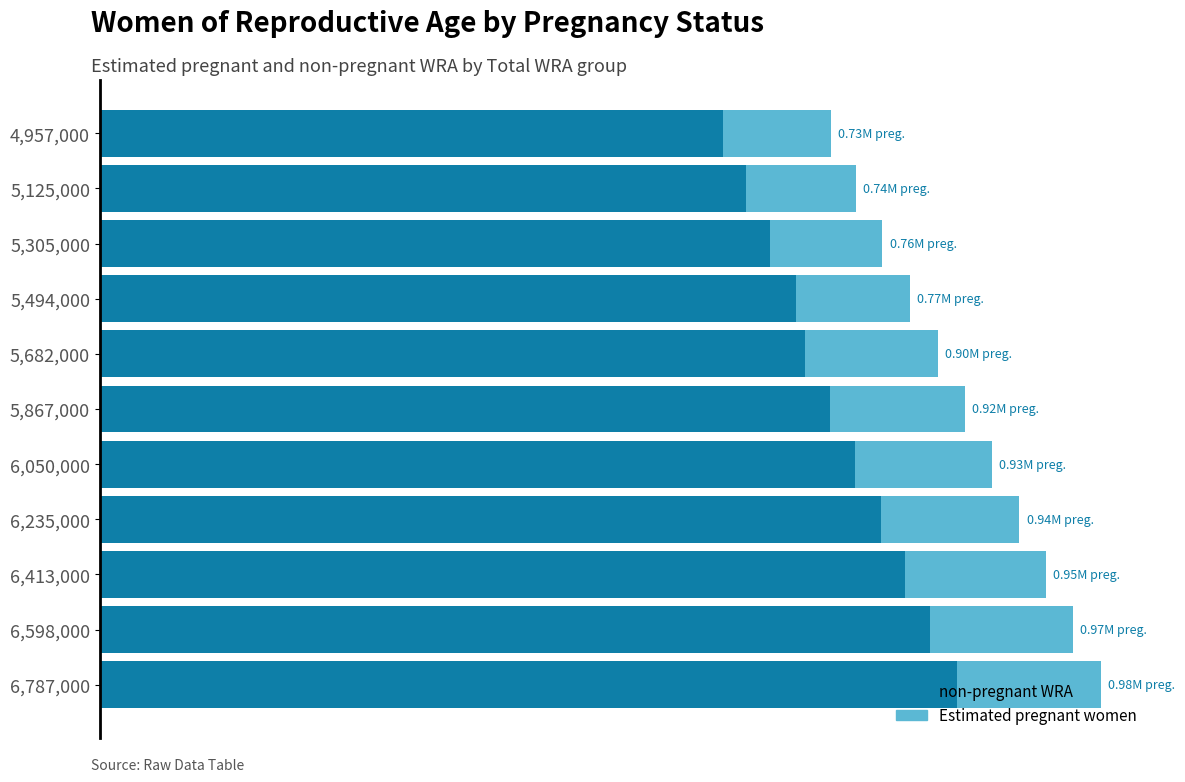

What are all the series names shown in the legend?

non-pregnant WRA, Estimated pregnant women